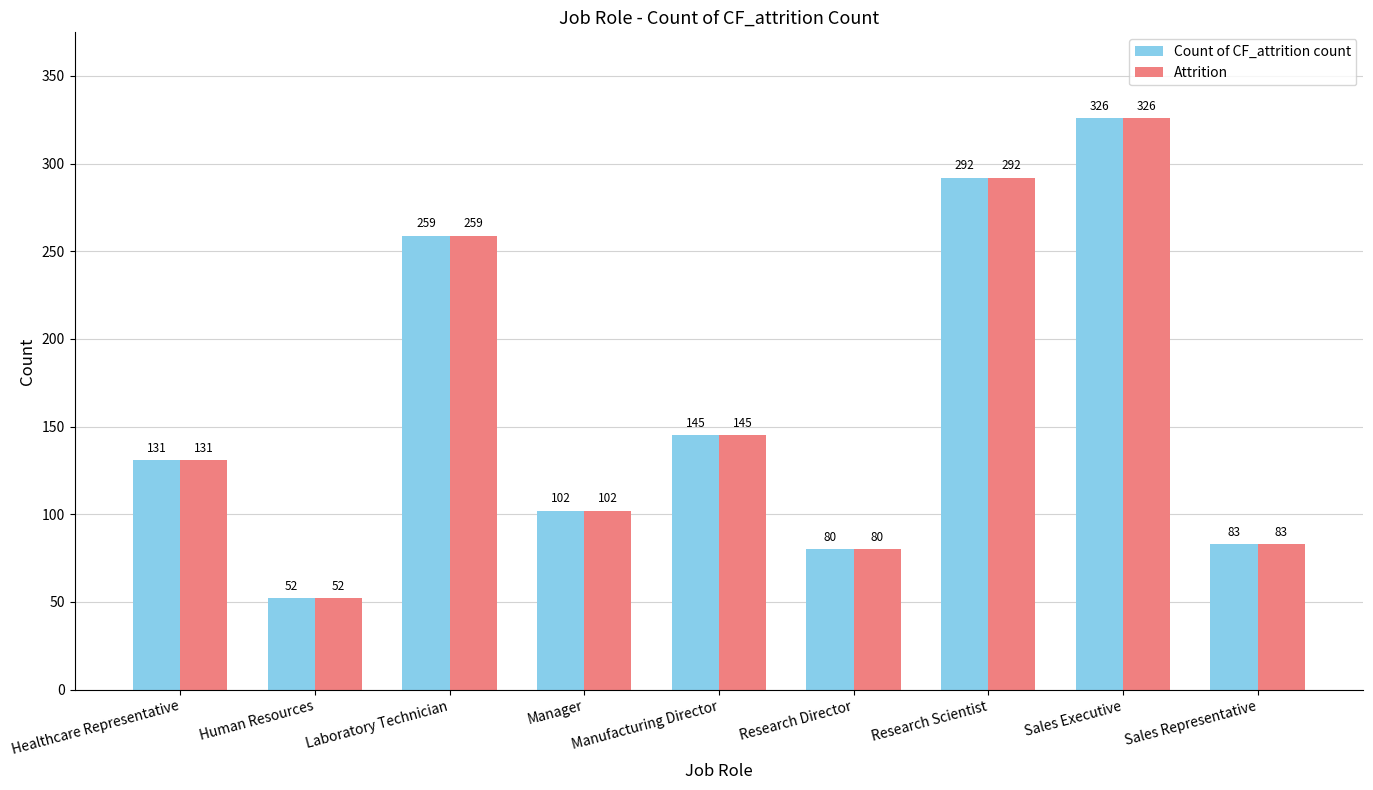

Rank the categories by Attrition value from lowest to highest.

Human Resources, Research Director, Sales Representative, Manager, Healthcare Representative, Manufacturing Director, Laboratory Technician, Research Scientist, Sales Executive